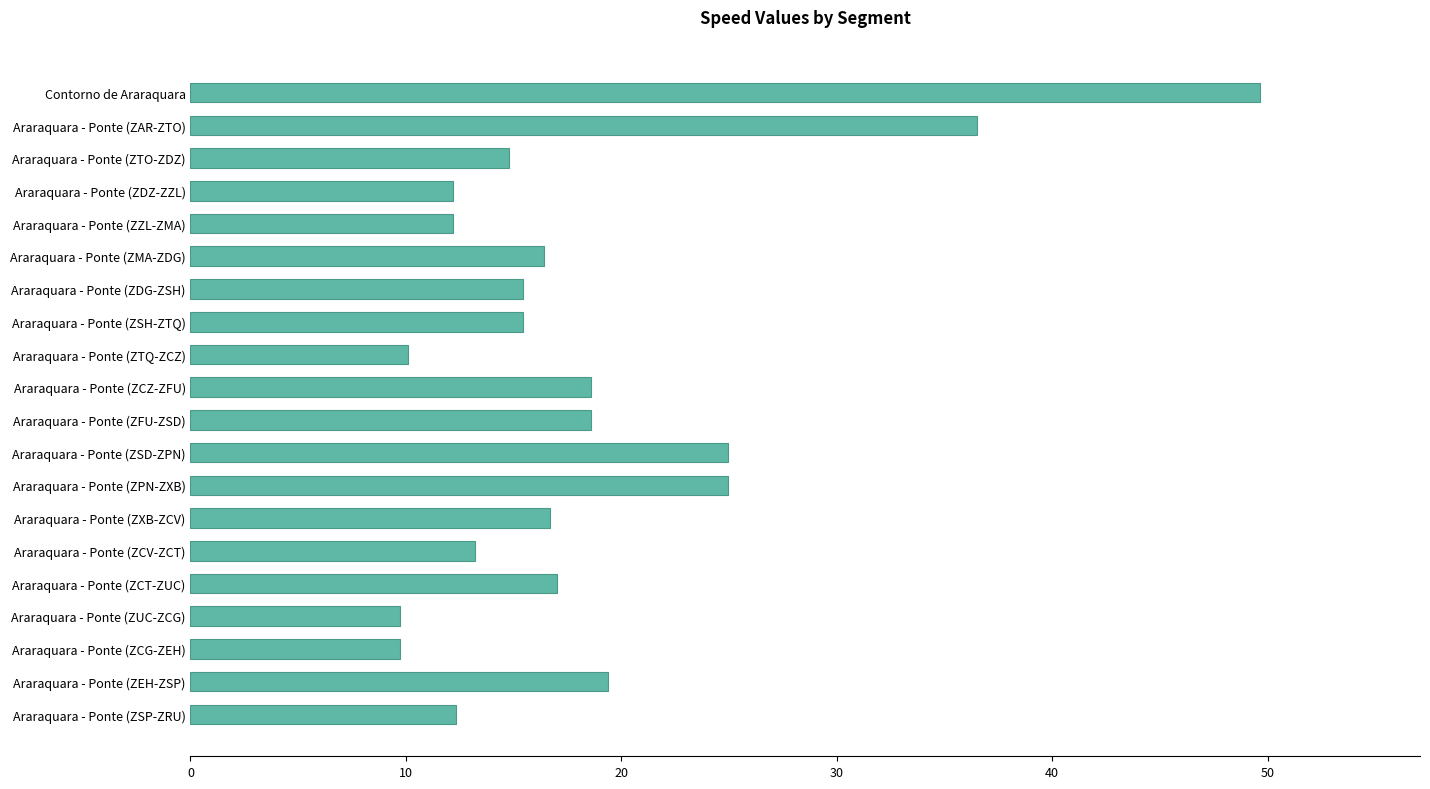

Approximately how many times larger is the value at Araraquara - Ponte (ZAR-ZTO) compared to Araraquara - Ponte (ZMA-ZDG)?

2.2